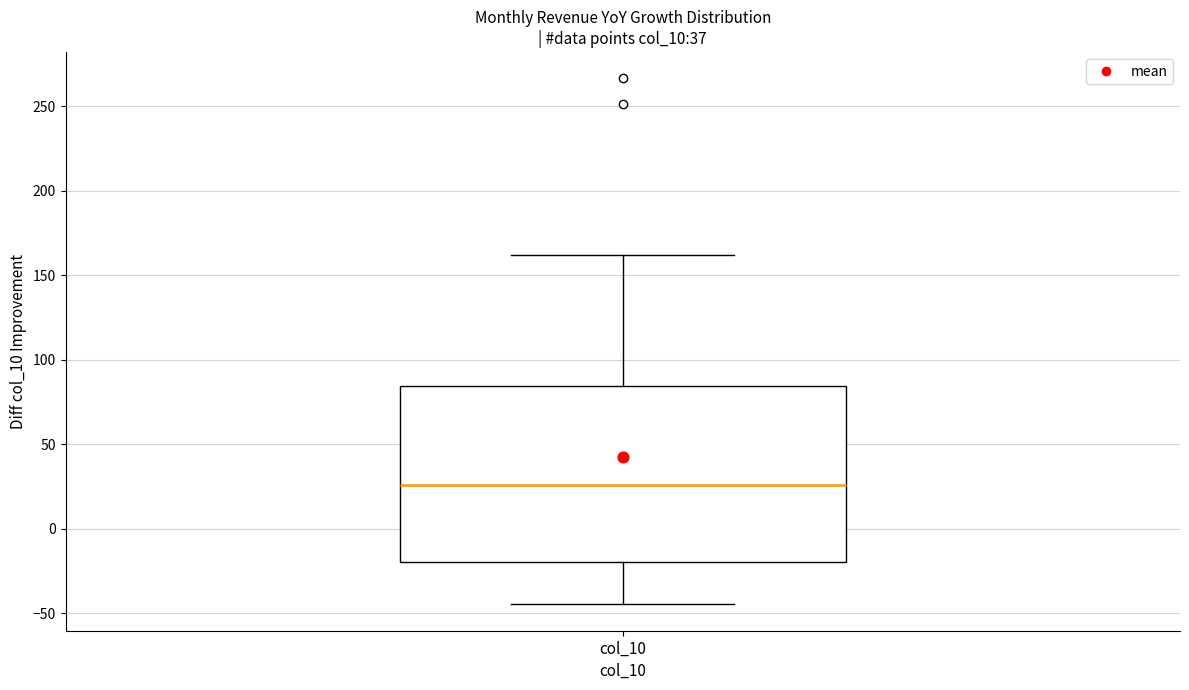

Read this box plot against the y-axis: the position of the median line, the range covered by the box, and the ends of both whiskers. The values are not printed on the chart, so give them approximately, as read against the axis.

median 25, box -20 to 85, whiskers -45 to 160